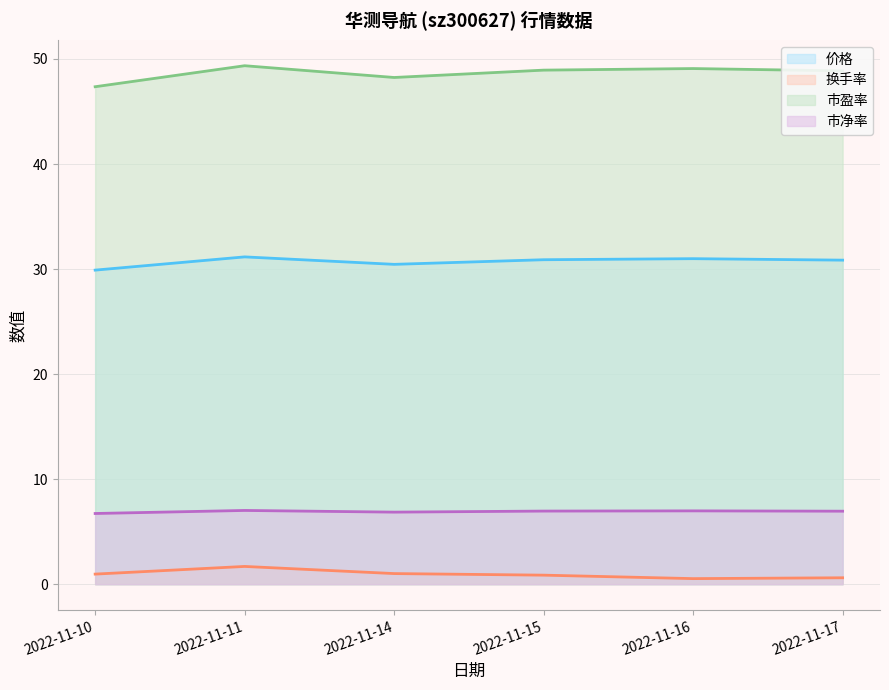

Rank the series at 2022-11-17 from highest to lowest value.

市盈率, 价格, 市净率, 换手率